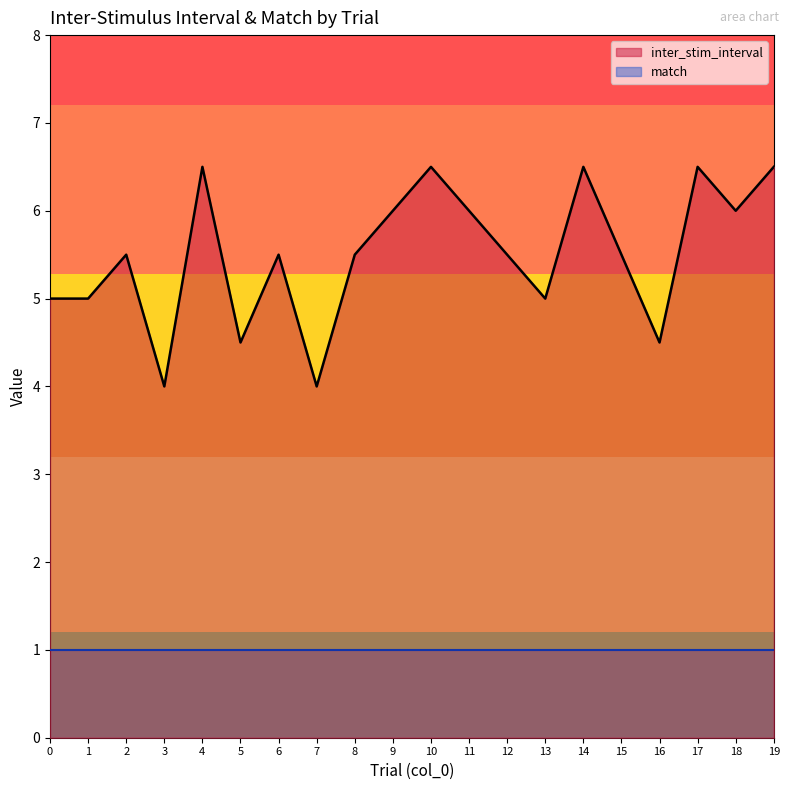

How many points are higher than both their immediate neighbors (excluding endpoints)?

6